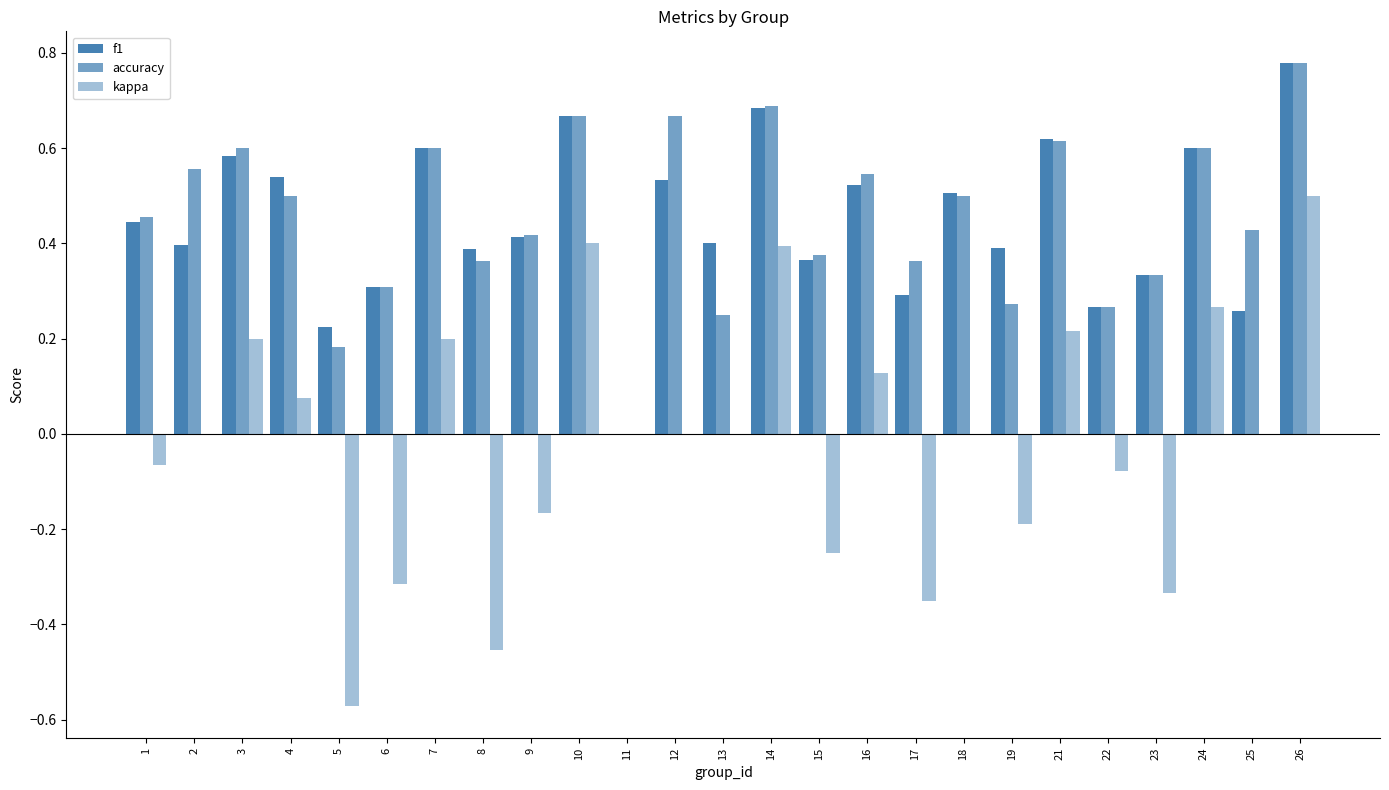

How many categories are shown in the chart?

25